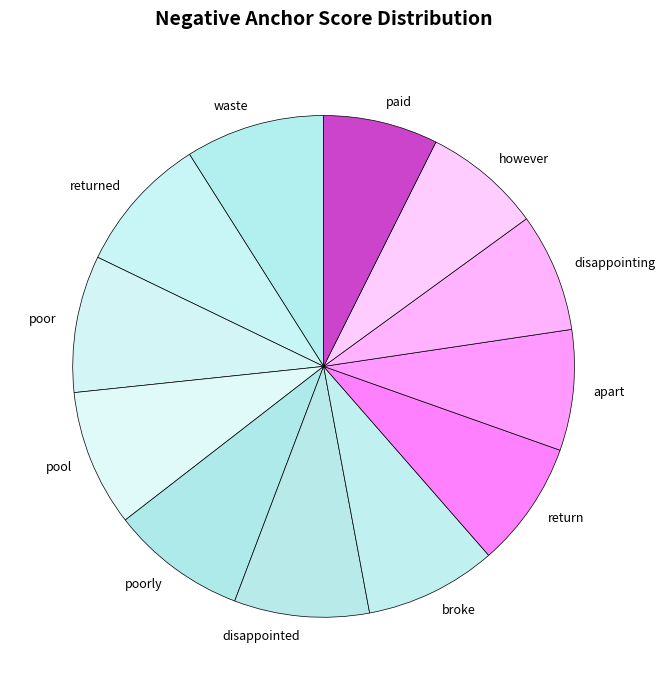

Which has a higher value, paid or pool?

pool